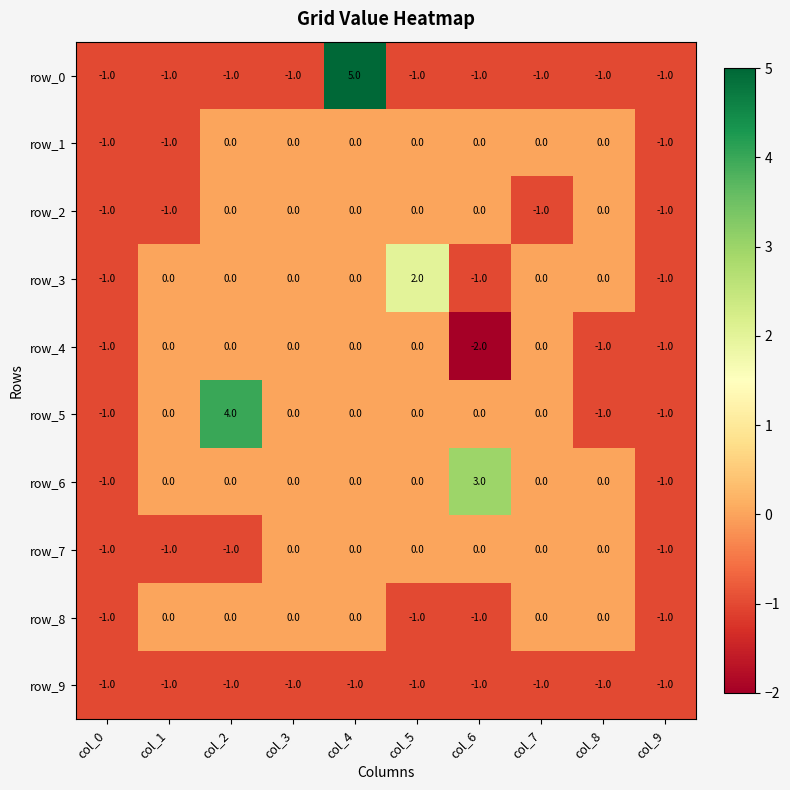

Which series has the largest range (max minus min)?

row_0